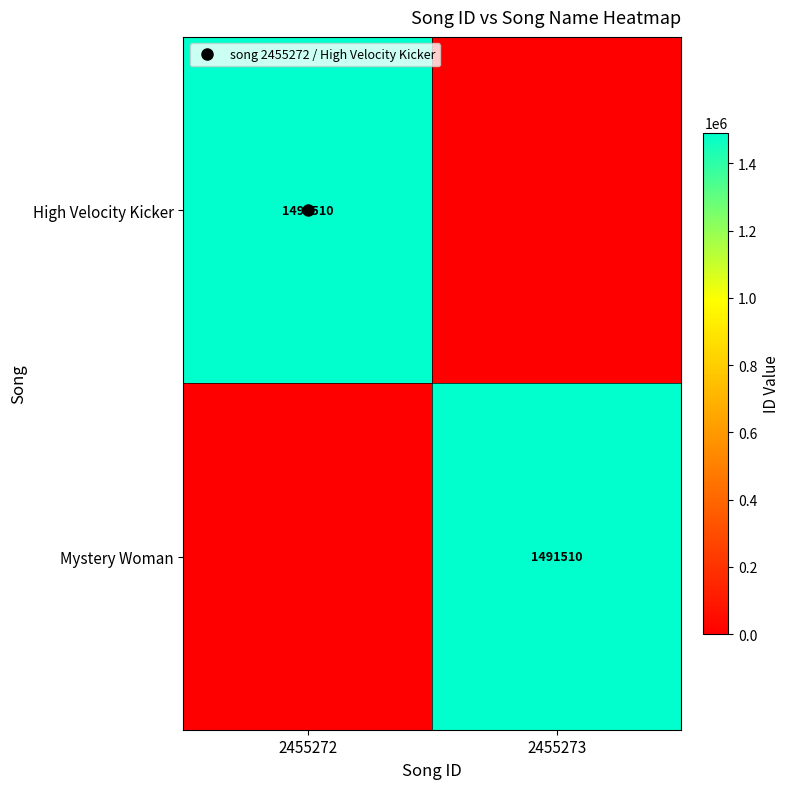

Is it true that Mystery Woman equals -801769 at 2455272?

False